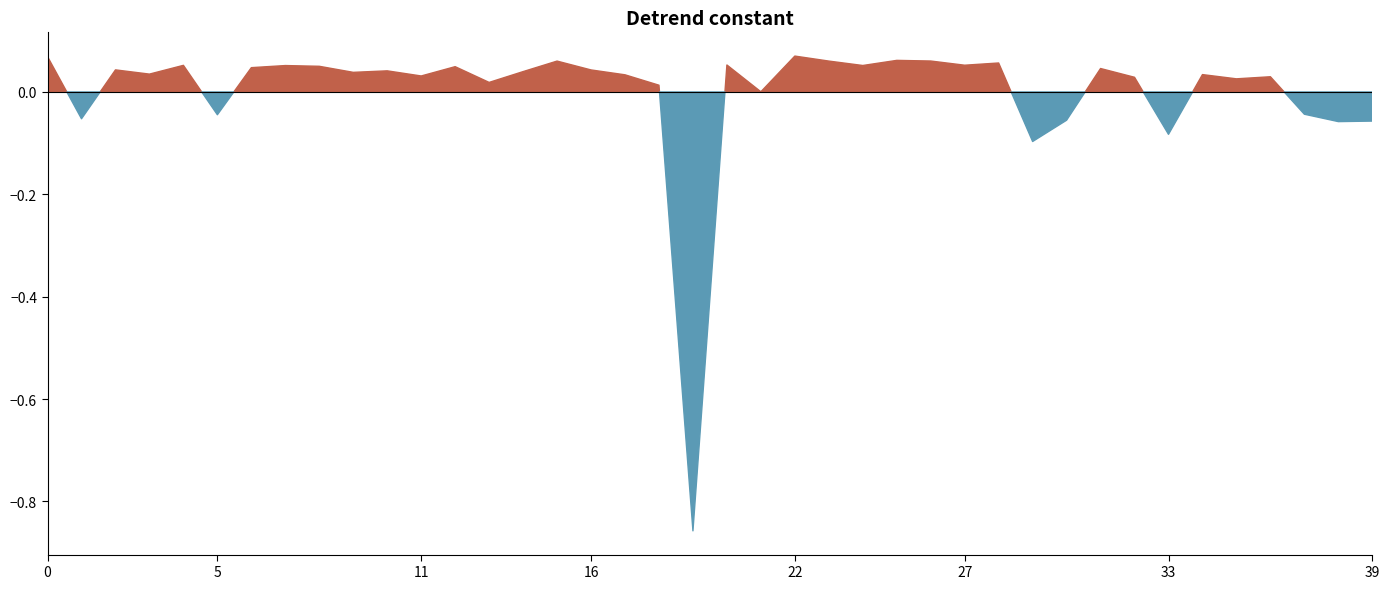

How many distinct data groups are displayed?

1